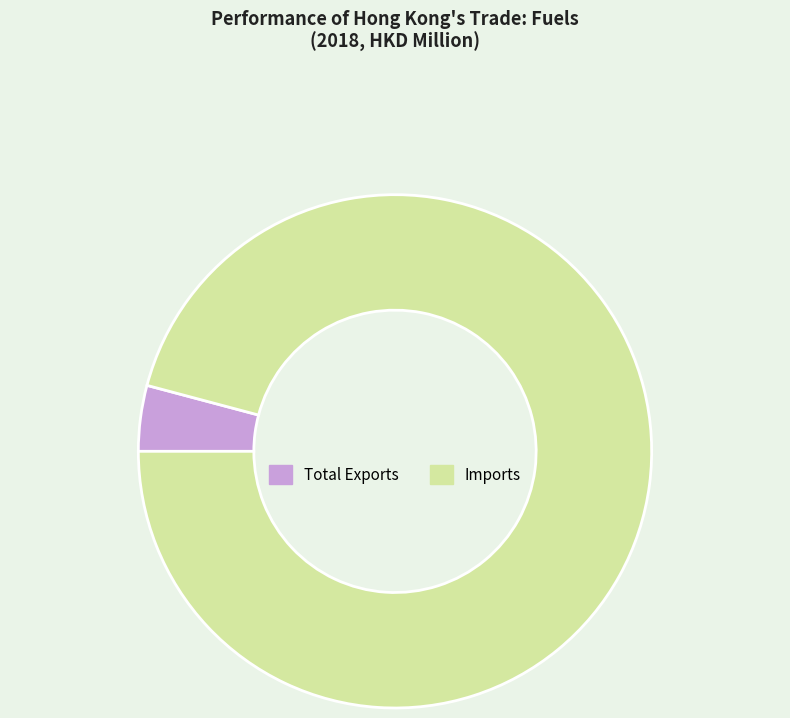

Is there a majority slice in this chart?

Yes